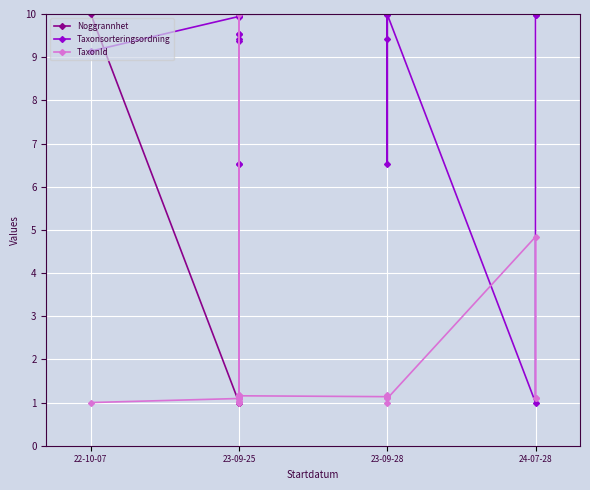

What is the value of the Taxonsorteringsordning point at the 21st from the left?

9.5